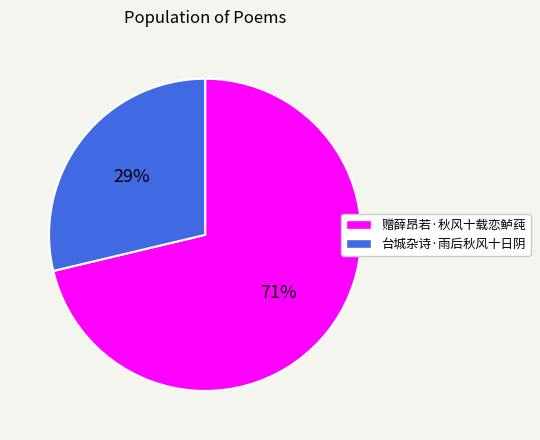

Which slice is the largest?

赠薛昂若·秋风十载恋鲈莼